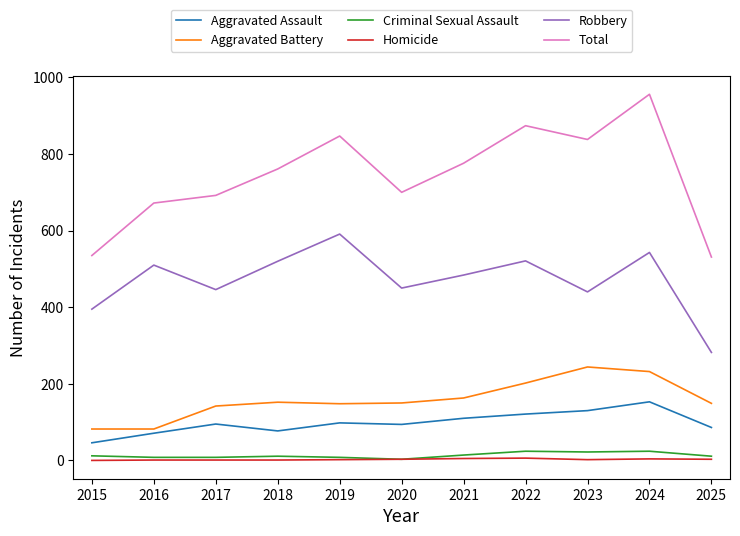

Rank the series by their maximum value, from lowest to highest.

Homicide, Criminal Sexual Assault, Aggravated Assault, Aggravated Battery, Robbery, Total